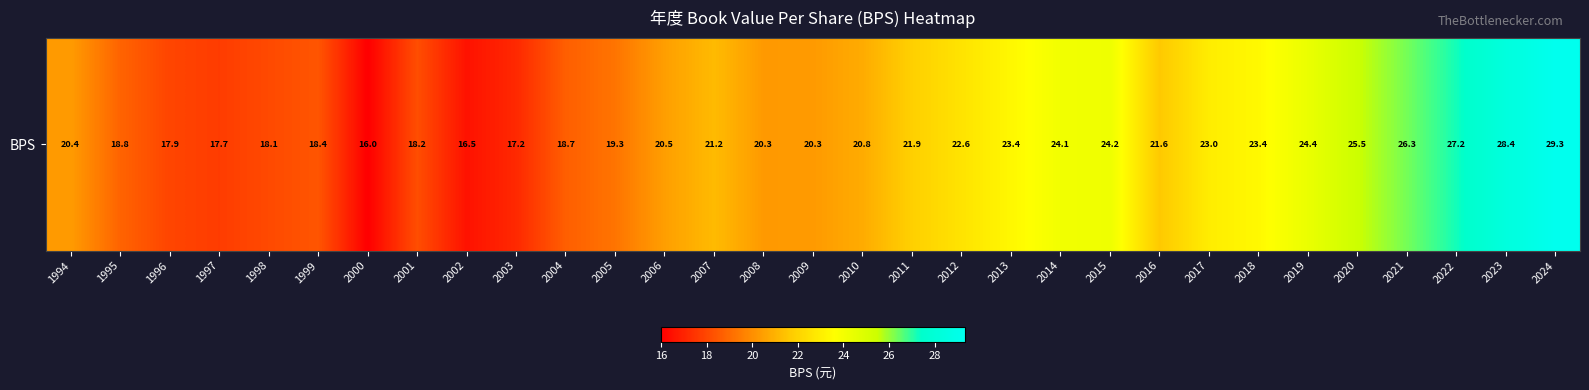

Reading left to right, extract all data points from this chart.

1994=20.4	1995=18.8	1996=17.9	1997=17.7	1998=18.1	1999=18.4	2000=16.0	2001=18.2	2002=16.5	2003=17.2	2004=18.7	2005=19.3	2006=20.5	2007=21.2	2008=20.3	2009=20.3	2010=20.8	2011=21.9	2012=22.6	2013=23.4	2014=24.1	2015=24.2	2016=21.6	2017=23.0	2018=23.4	2019=24.4	2020=25.5	2021=26.3	2022=27.2	2023=28.4	2024=29.3